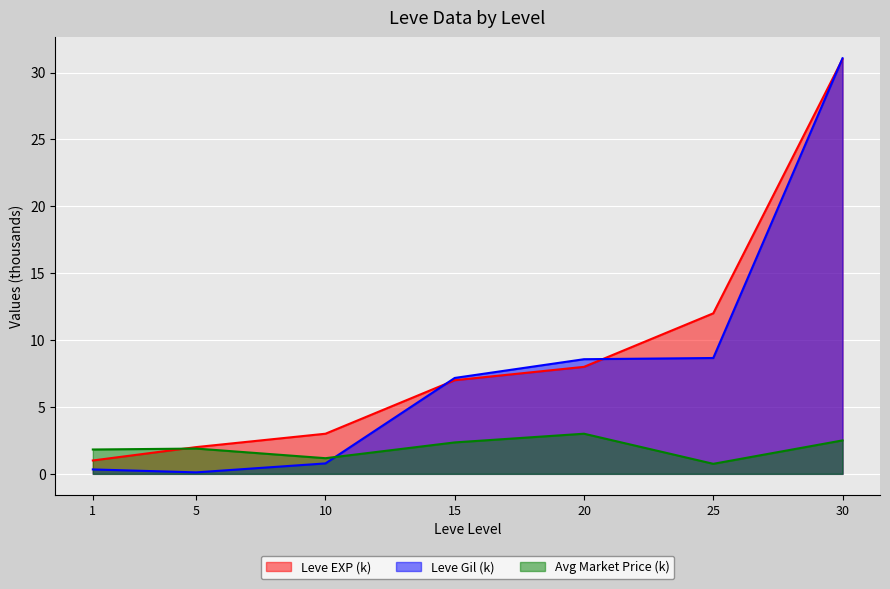

True or false: Leve Gil has a value of 0.1 at 5.

True